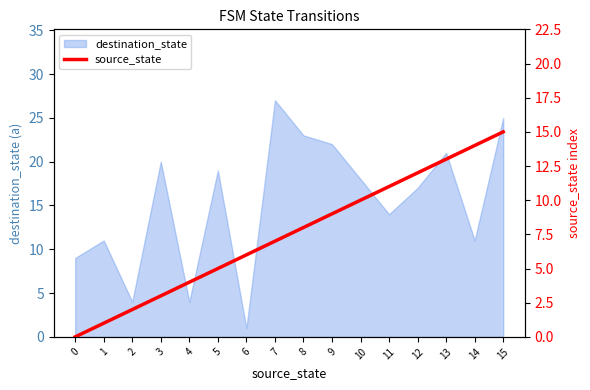

The destination_state series shows 3 at 1. True or false?

False